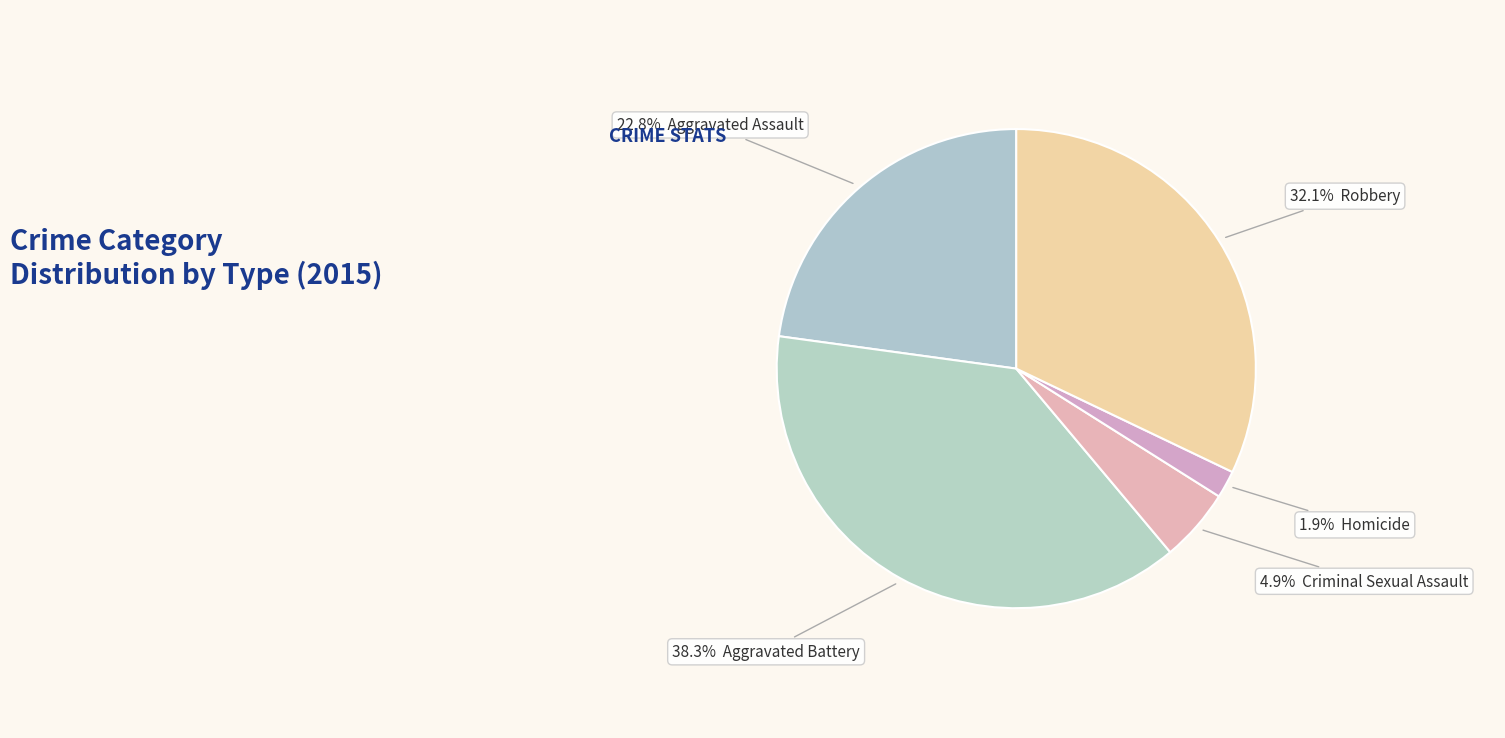

Count the number of slices in the pie.

5